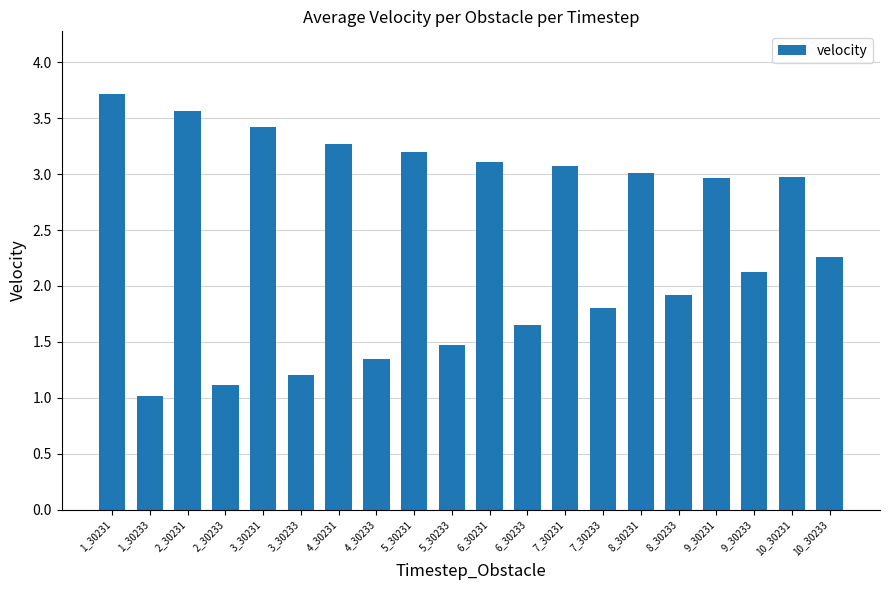

Which category has the lowest value across all series?

1_30233